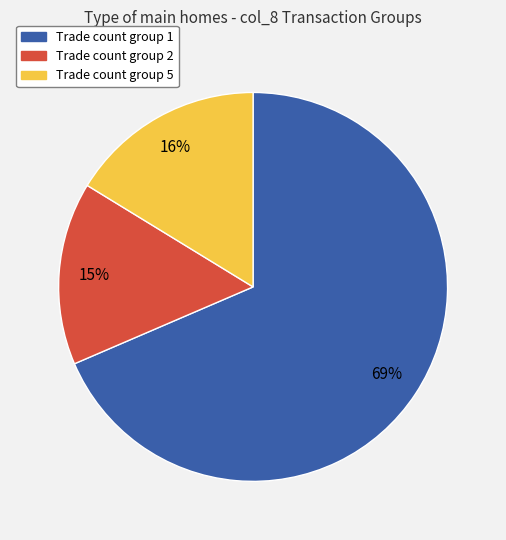

To the nearest percent, what is the average slice percentage?

33%